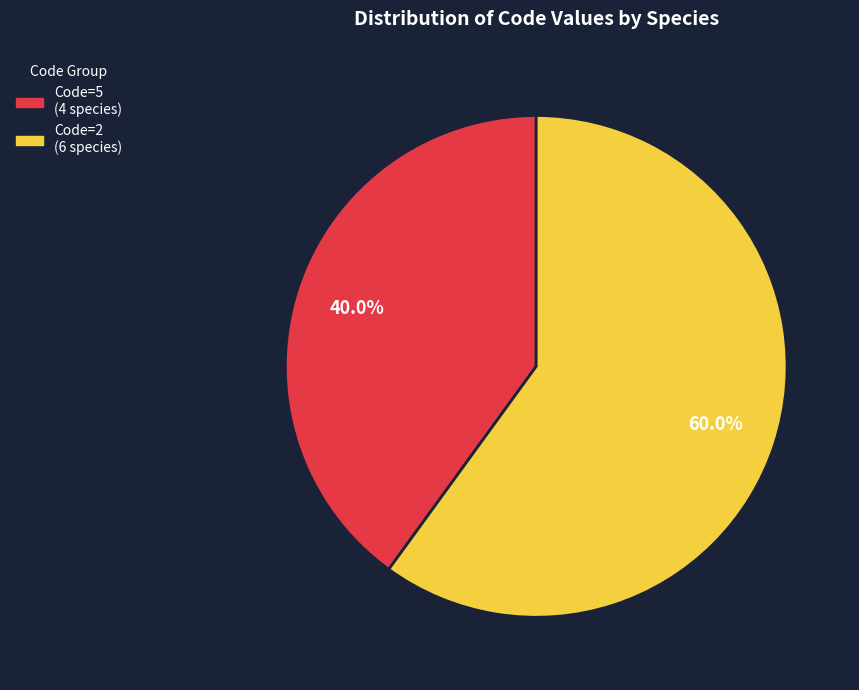

Is there a majority slice in this chart?

Yes